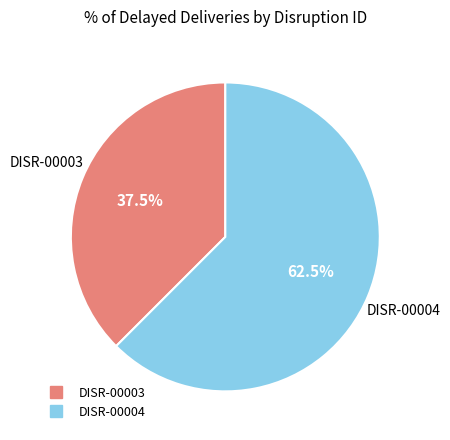

Between DISR-00003 and DISR-00004, which is larger?

DISR-00004